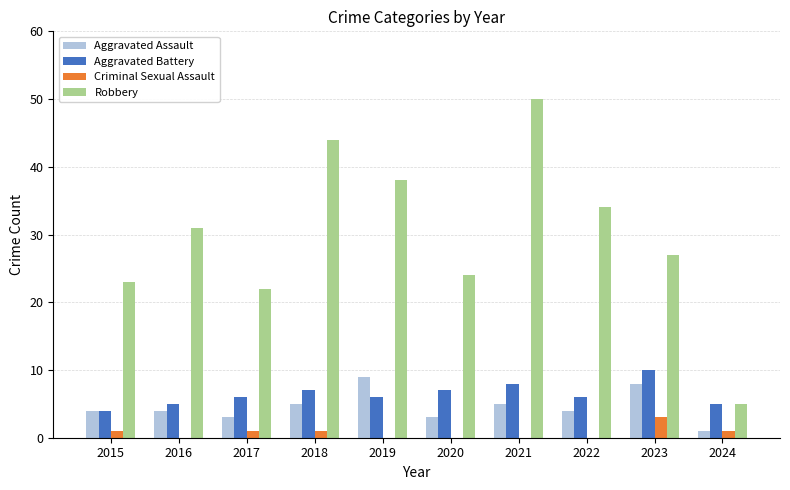

At which label is Robbery closest to 27?

2023